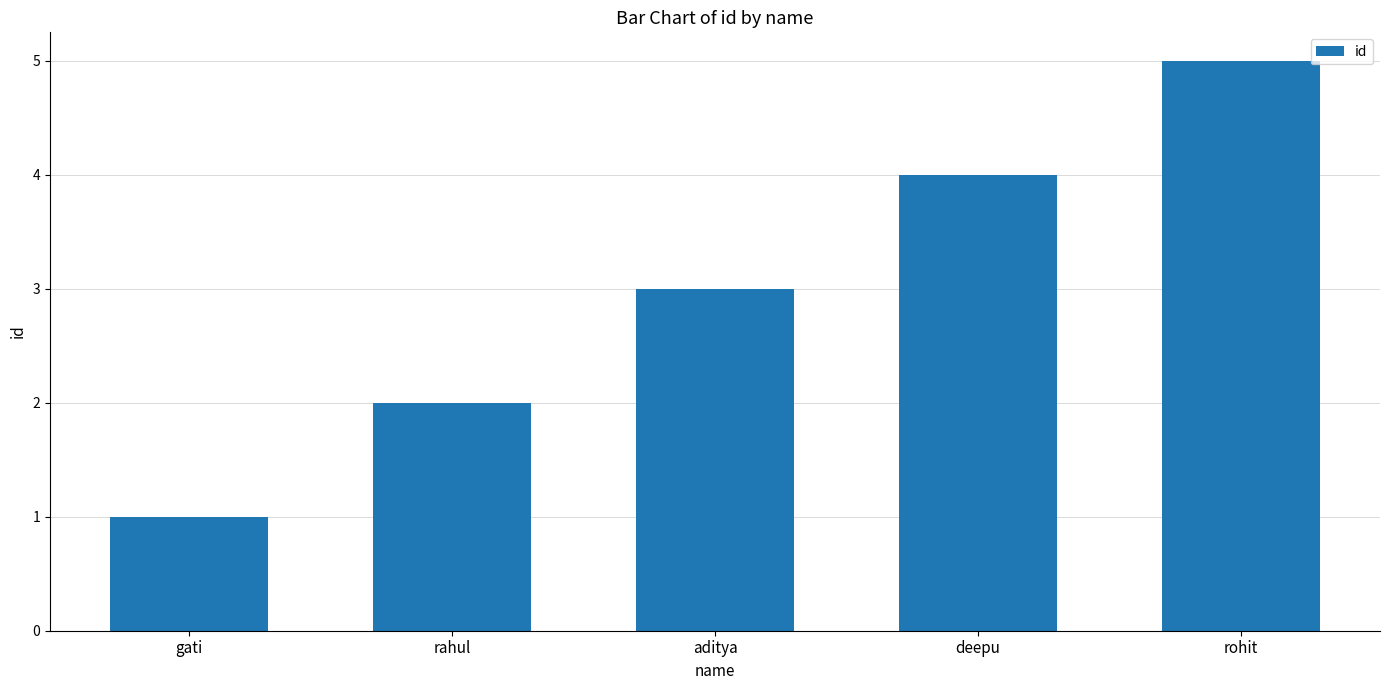

What is the average value?

3